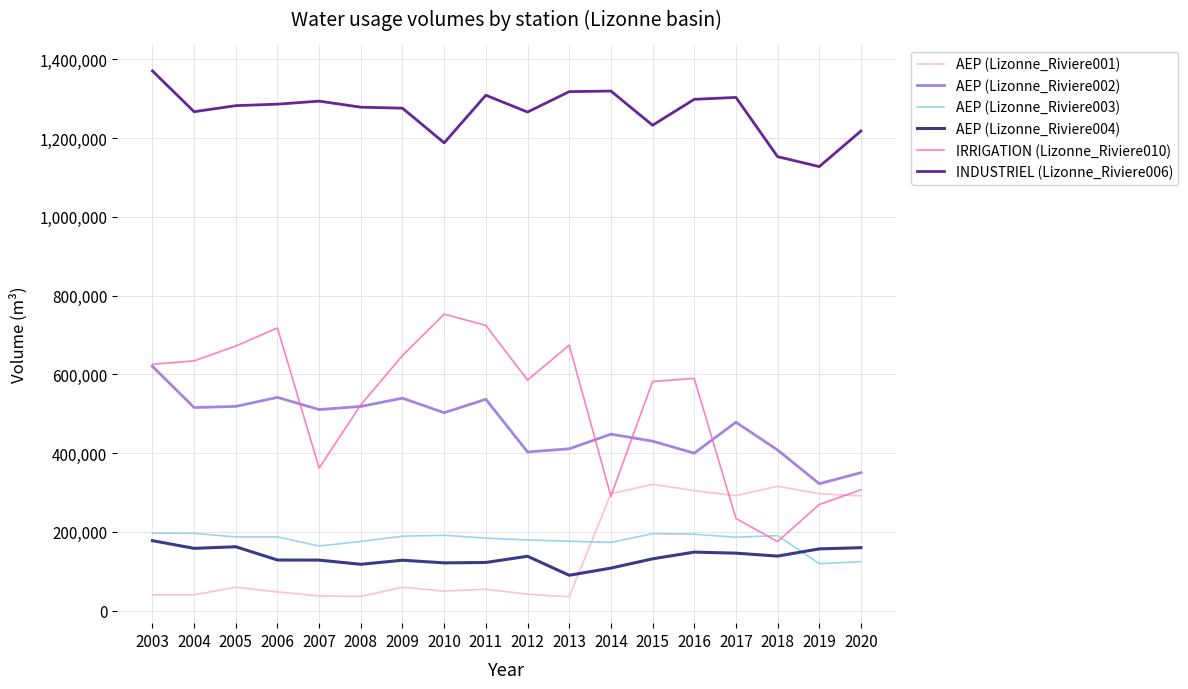

True or false: AEP (Lizonne_Riviere002) and INDUSTRIEL (Lizonne_Riviere006) intersect in this chart.

False